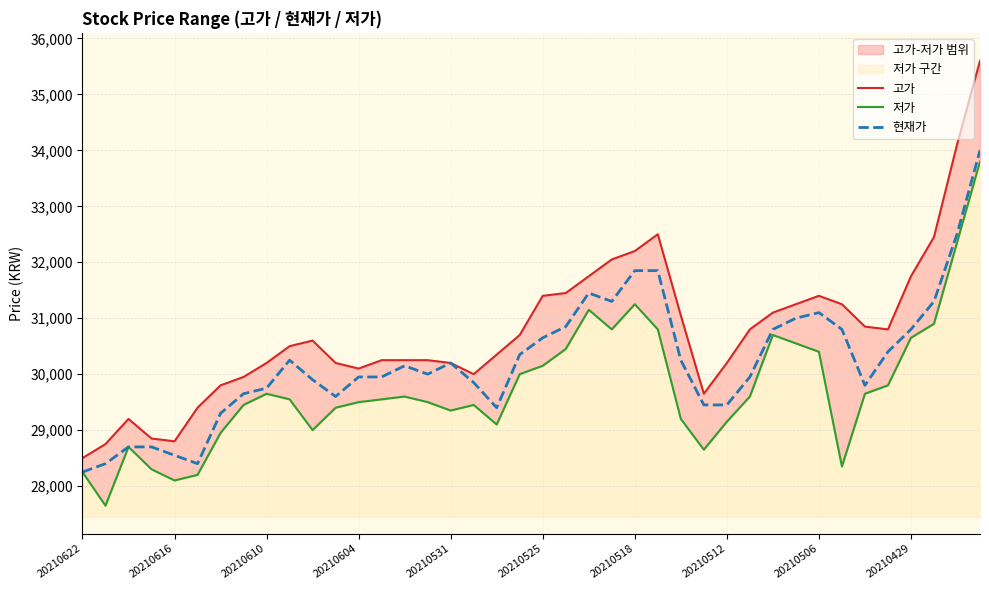

What is the minimum value for 현재가?

28250